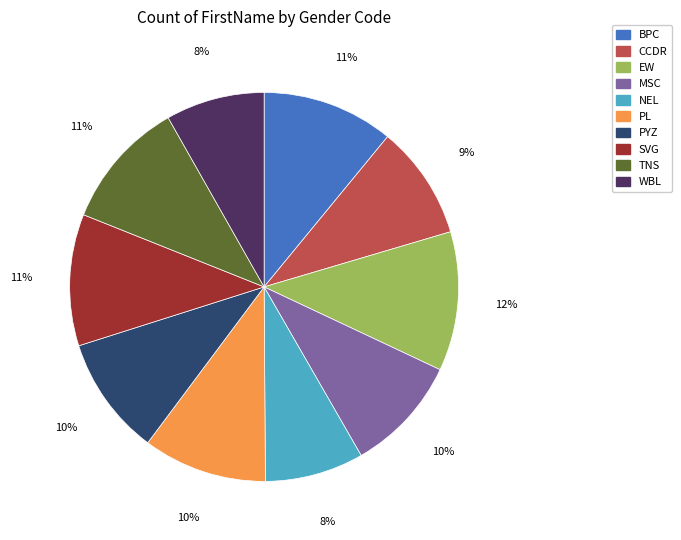

To the nearest percent, what portion does SVG represent?

11%